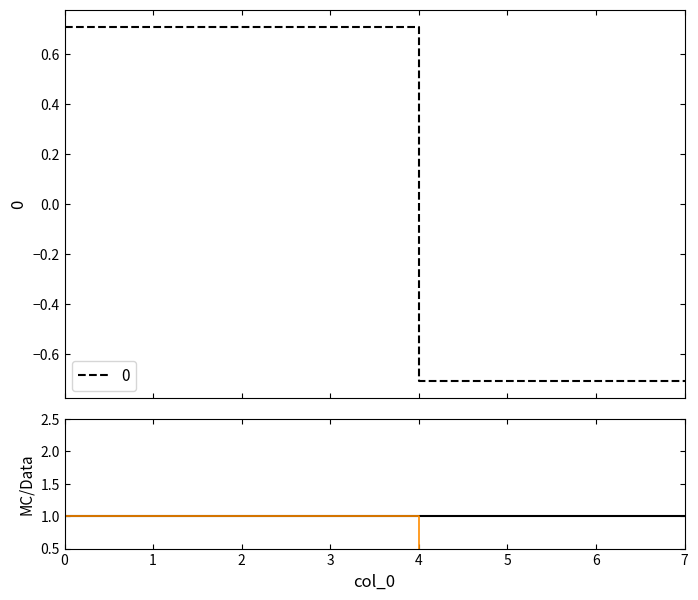

How many categories are shown in the chart?

8